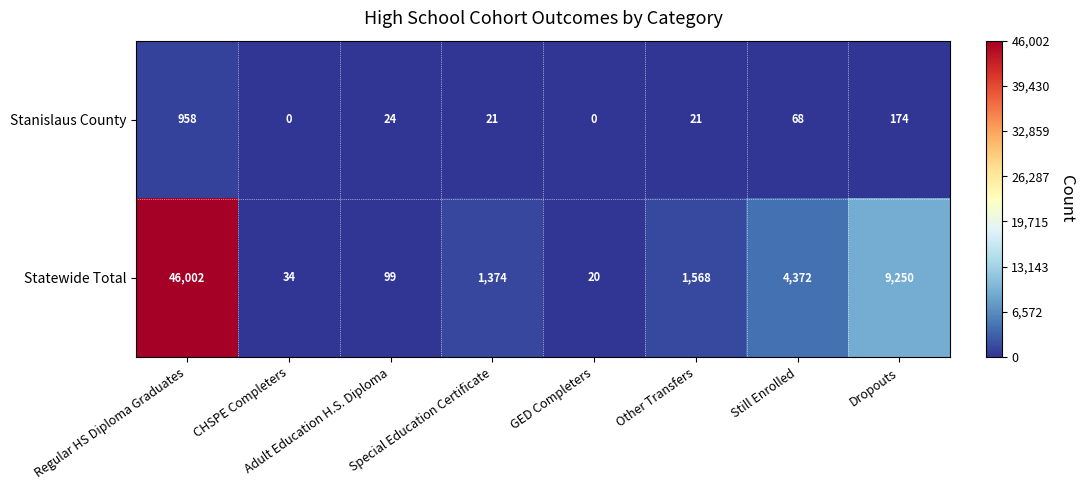

At which category is the sum across all series the highest?

Regular HS Diploma Graduates